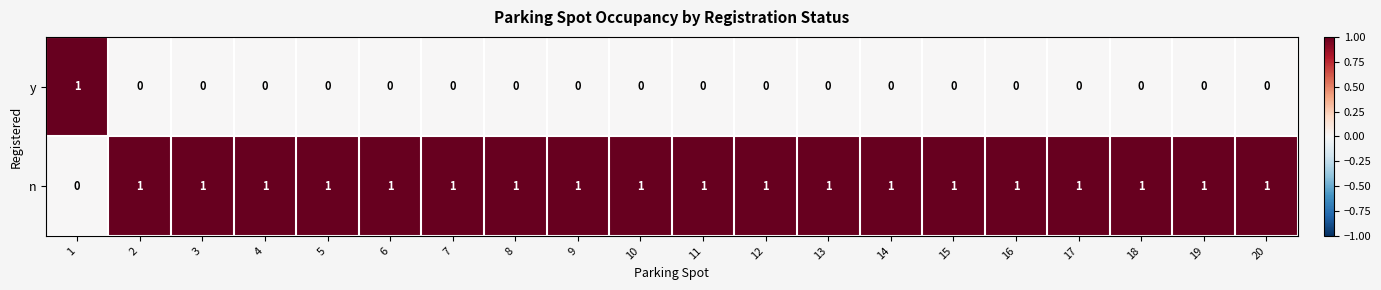

Which series has the largest total across all categories?

n